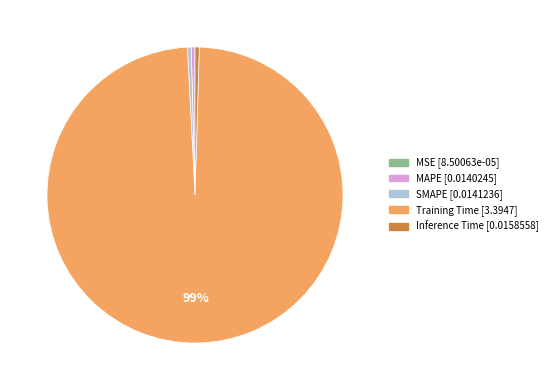

What is the largest slice in the pie chart?

Training Time